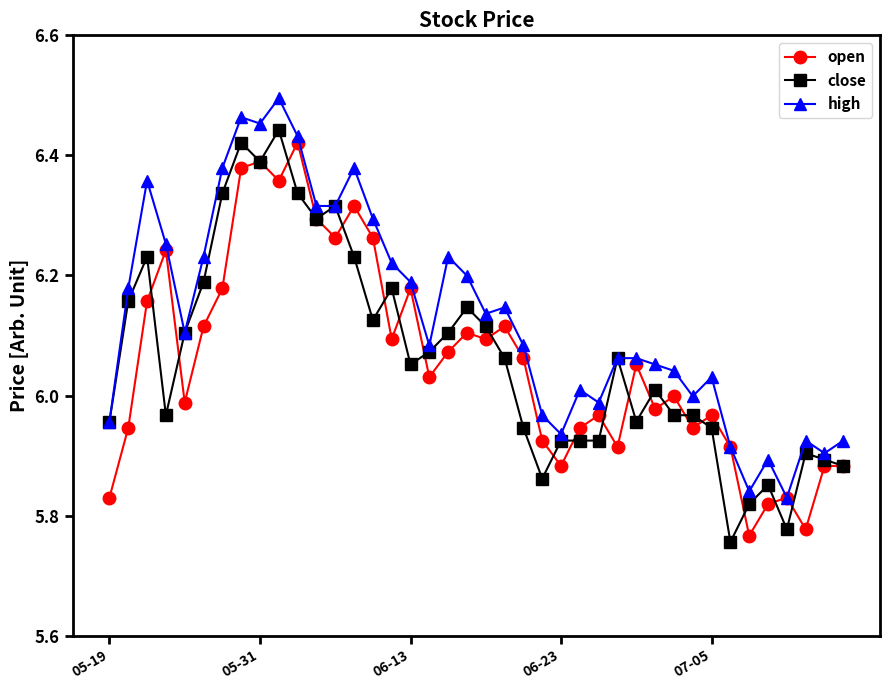

How many lines are shown in the chart?

3